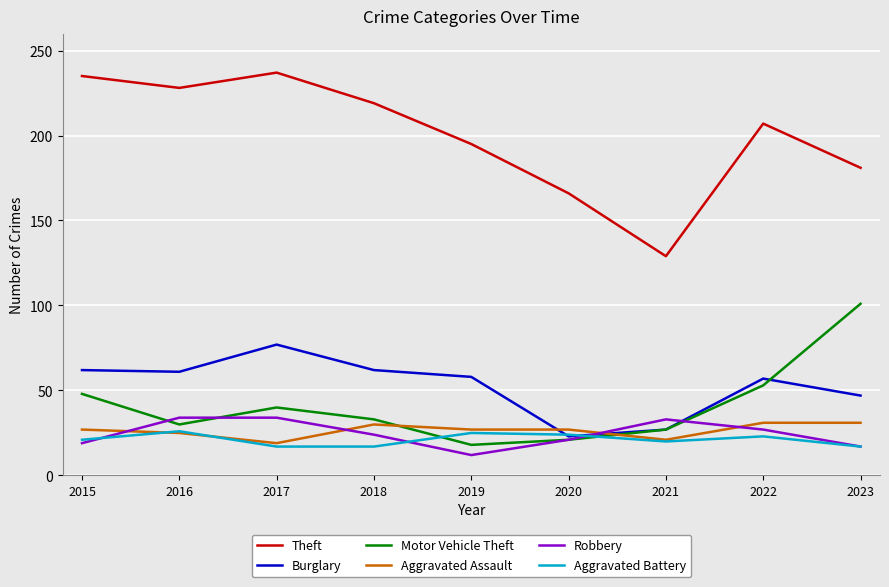

What value does the Aggravated Battery series have at 2015?

21